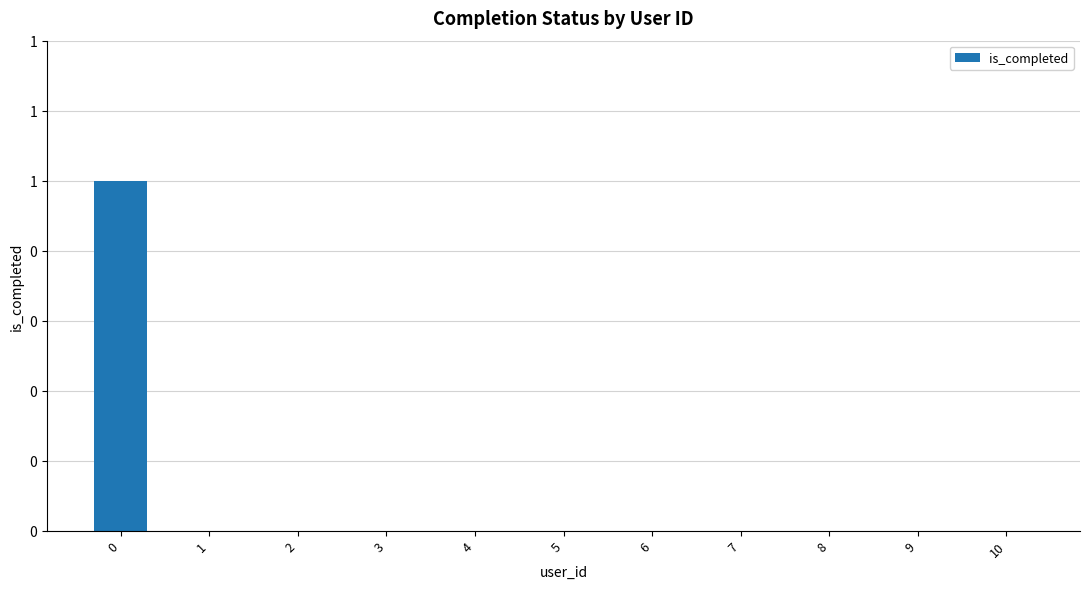

Are the bars horizontal?

No